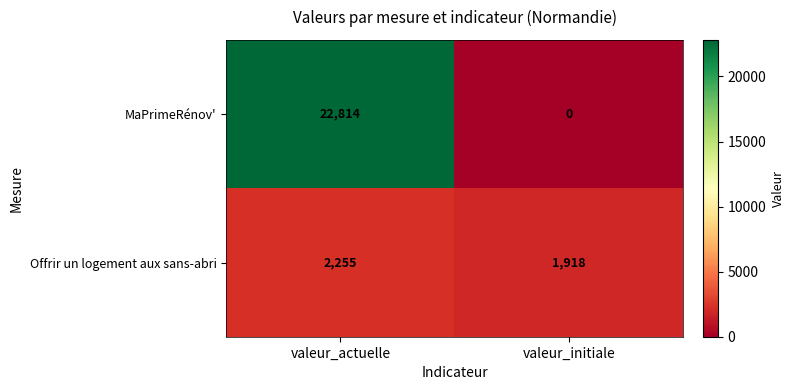

Reading right to left, transcribe all the data shown in this chart.

MaPrimeRénov': valeur_initiale=0	valeur_actuelle=22814
Offrir un logement aux sans-abri: valeur_initiale=1918	valeur_actuelle=2255